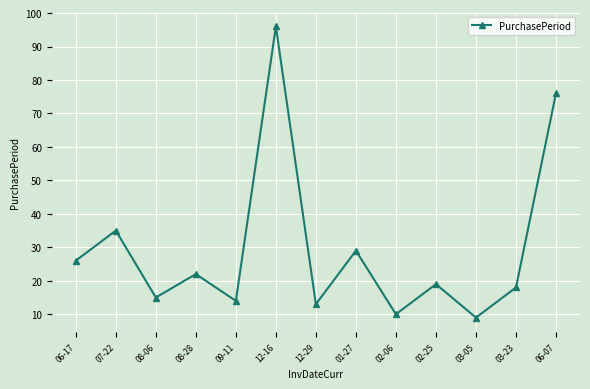

Reading right to left, list all the values displayed in this chart.

76	18	9	19	10	29	13	96	14	22	15	35	26